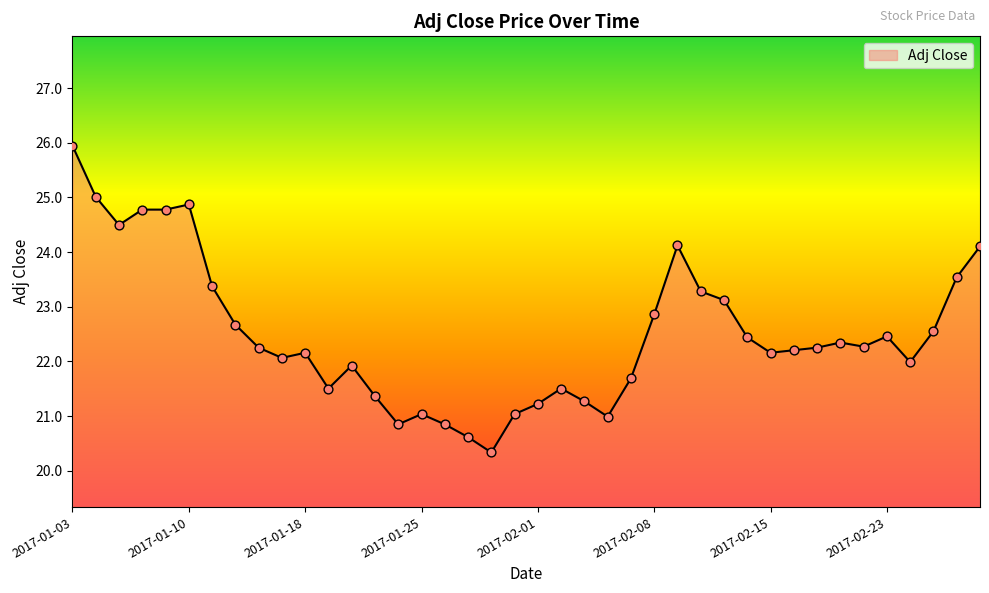

What is the difference between the maximum and minimum values?

5.6